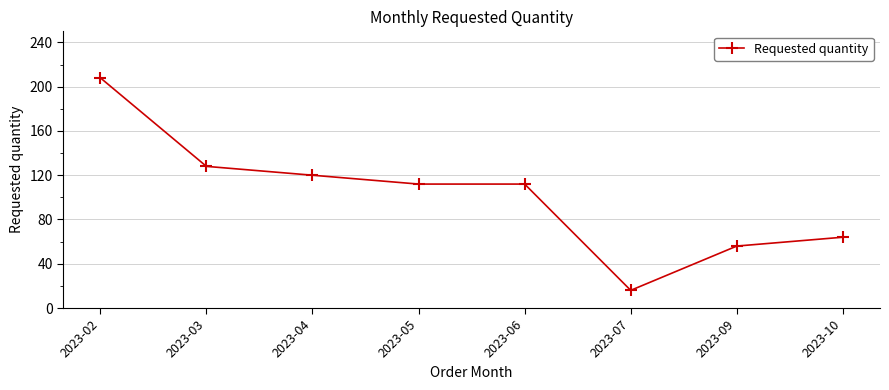

What is the maximum value shown in the chart?

208